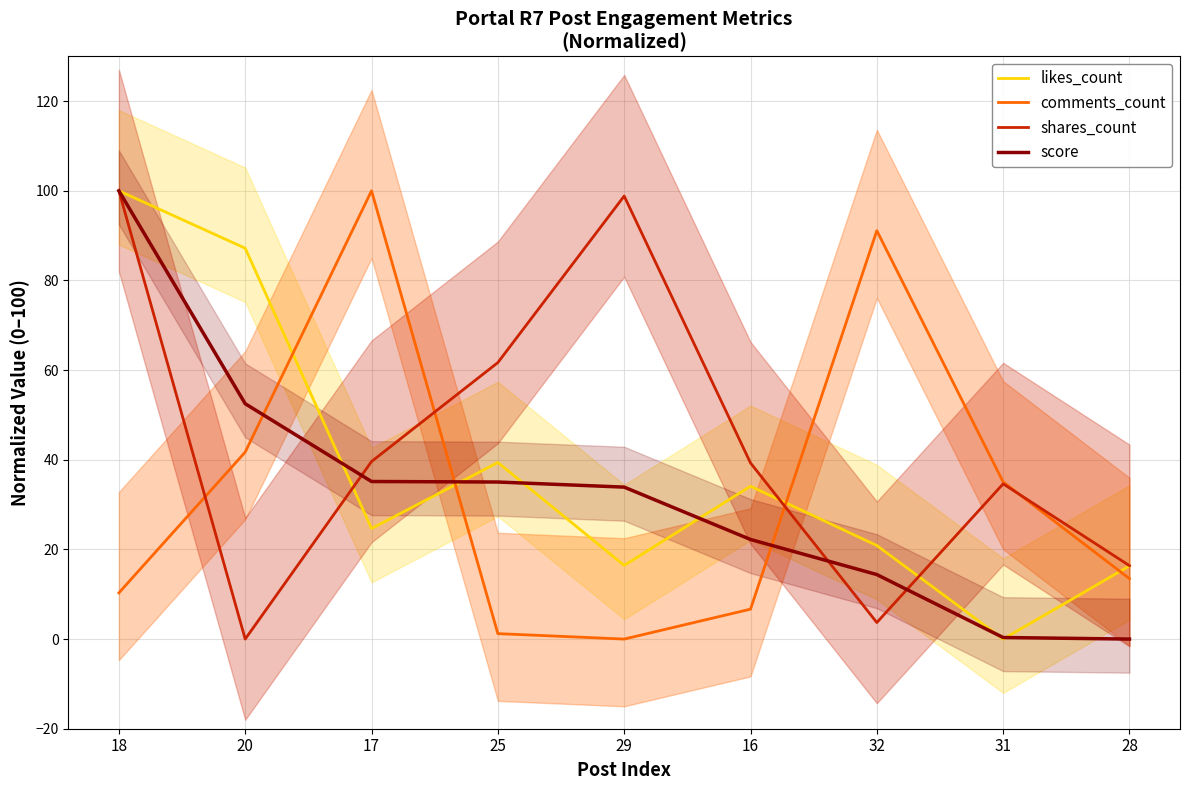

List the series in order of their peak value, highest first.

likes_count, comments_count, shares_count, score